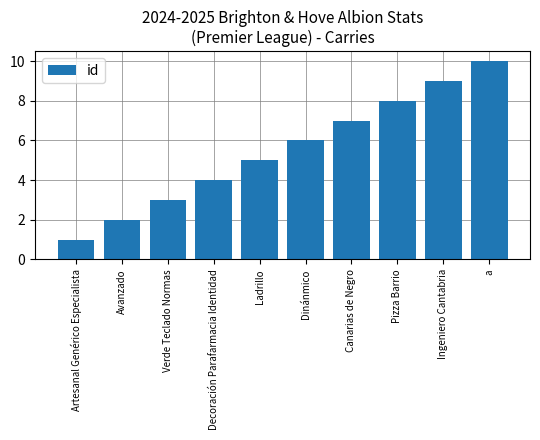

How many bars are there in total?

10